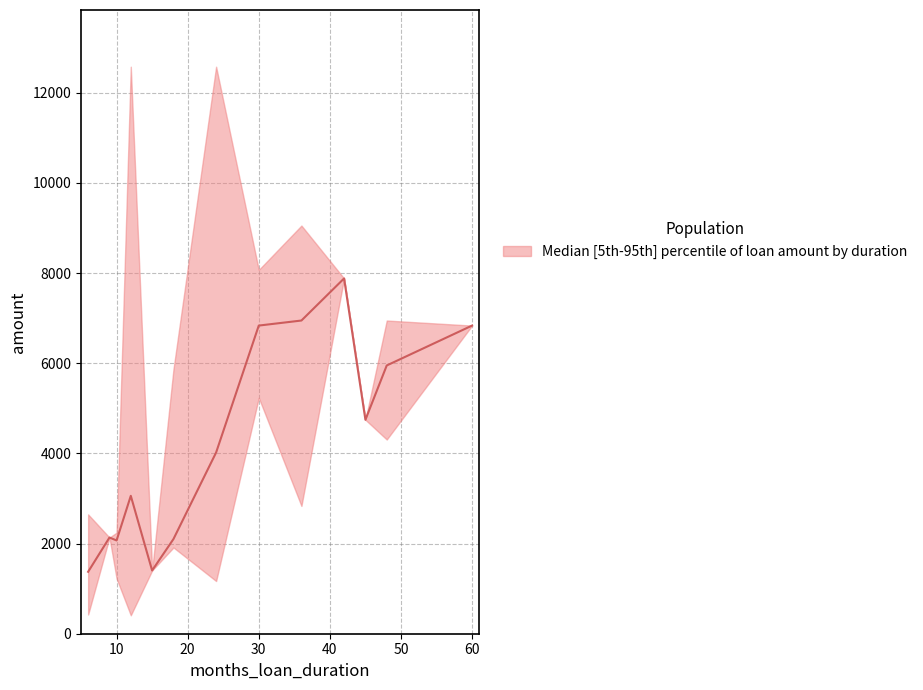

How many values in the amount_median series are below 4020?

6